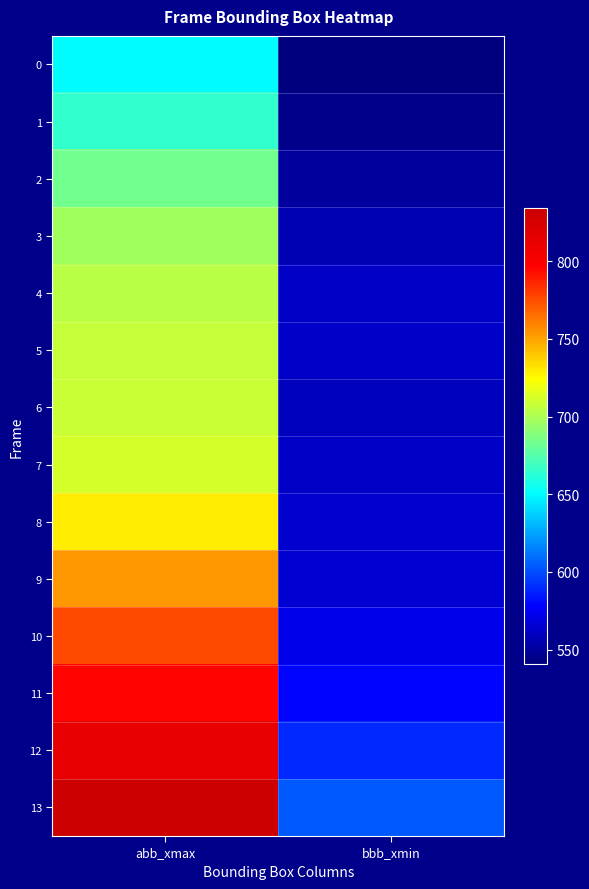

Between abb_xmax and bbb_xmin, which is larger?

abb_xmax